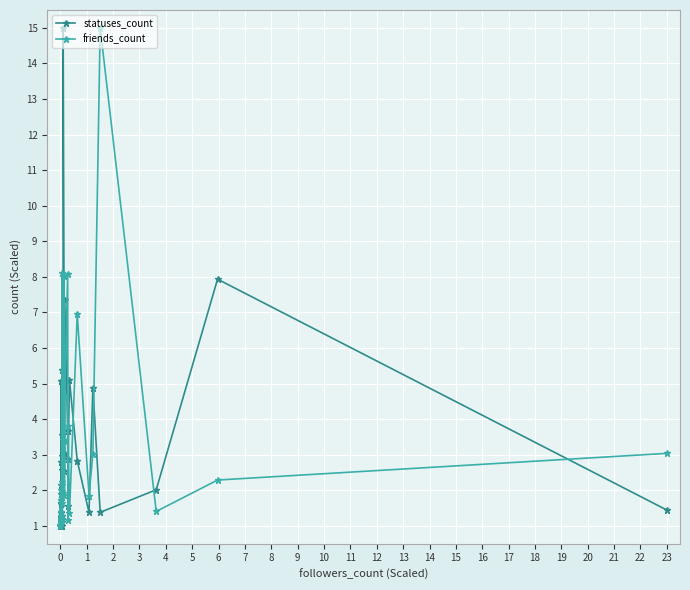

True or false: friends_count and statuses_count cross at least once.

True